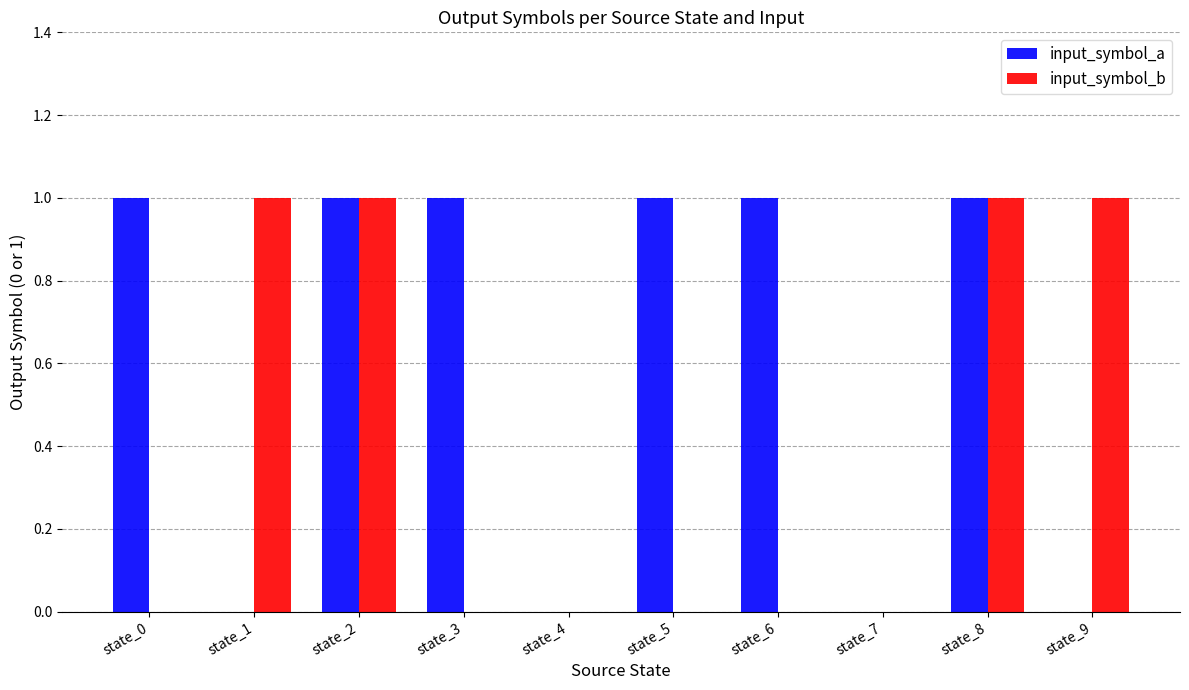

Between state_8 and state_9, which series saw the biggest shift?

input_symbol_a